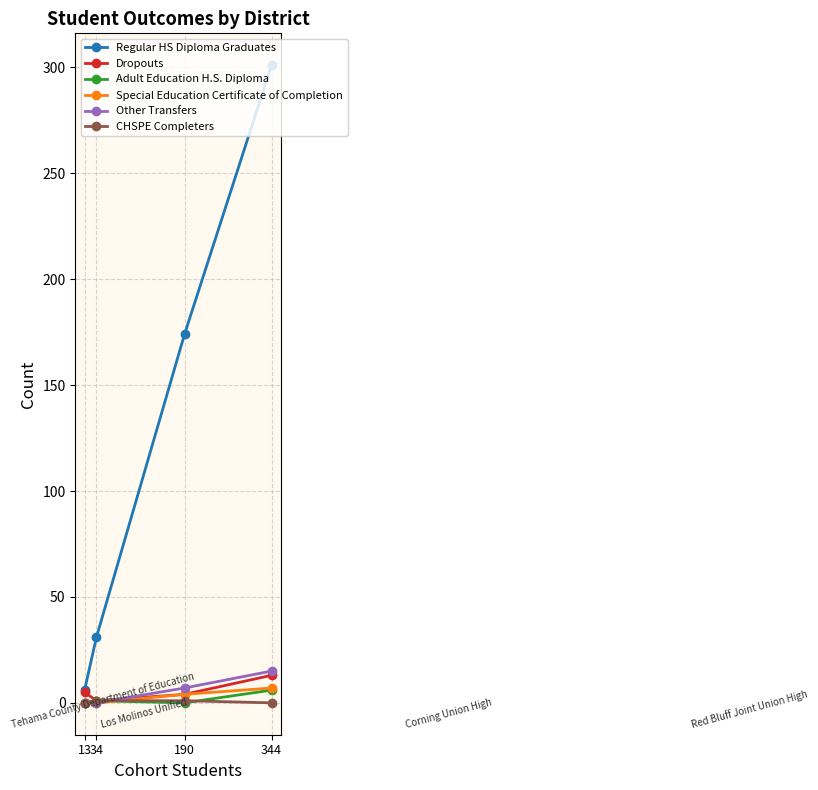

Is it true that Special Education Certificate of Completion equals 0 at 34?

True